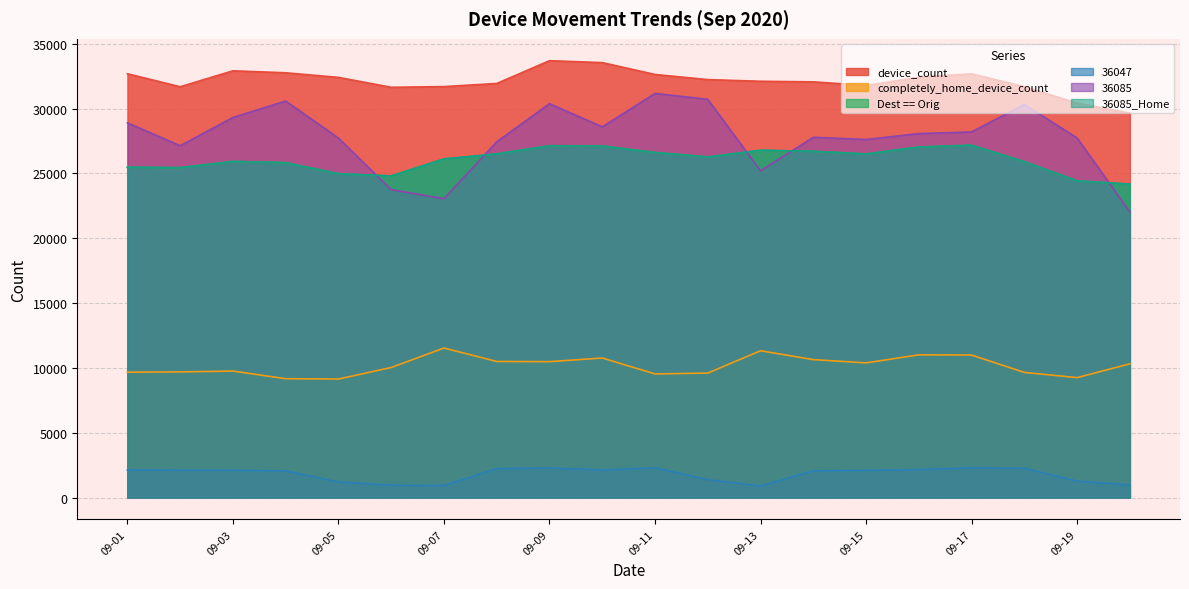

Reading left to right, extract all data points from this chart.

device_count: 32694	31690	32921	32768	32413	31649	31703	31943	33702	33553	32639	32243	32114	32068	31792	32426	32688	31695	30425	29650
completely_home_device_count: 9676	9695	9759	9169	9144	10034	11535	10500	10484	10766	9539	9603	11326	10641	10391	11010	10994	9655	9253	10318
Dest == Orig: 25482	25450	25929	25833	24981	24811	26122	26510	27138	27125	26619	26276	26791	26710	26506	27042	27179	25910	24431	24178
36047: 2133	2105	2102	2058	1202	955	927	2233	2288	2125	2298	1384	888	2069	2089	2158	2295	2258	1264	980
36085: 28908	27143	29320	30591	27732	23755	23057	27448	30383	28598	31177	30720	25207	27791	27622	28076	28208	30325	27737	22034
36085_Home: 25482	25450	25929	25833	24981	24811	26122	26510	27138	27125	26619	26276	26791	26710	26506	27042	27179	25910	24431	24178